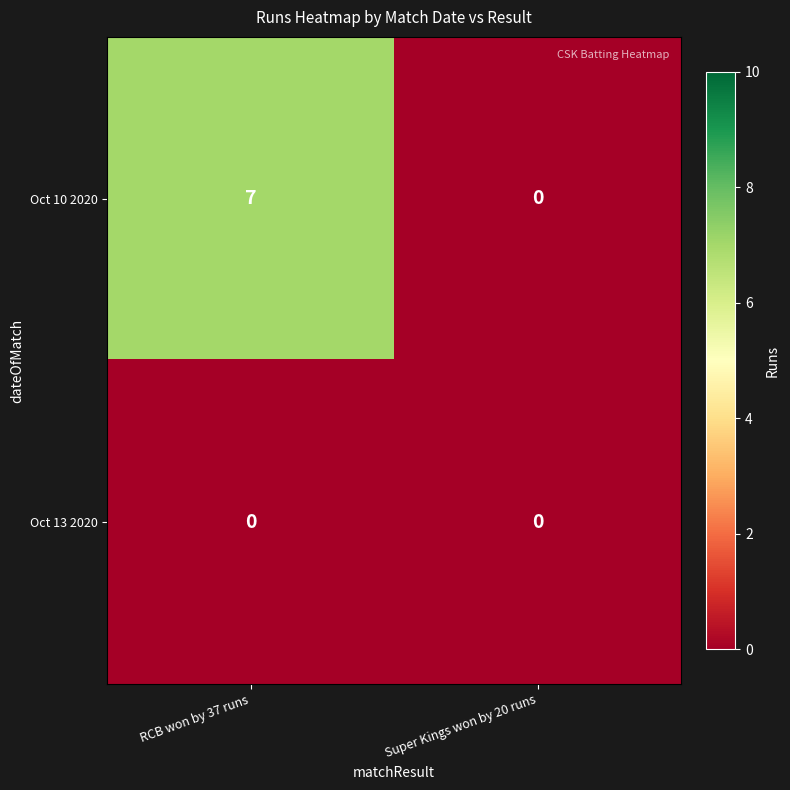

Reading right to left, transcribe all the data shown in this chart.

Oct 10 2020: Super Kings won by 20 runs=0	RCB won by 37 runs=7
Oct 13 2020: Super Kings won by 20 runs=0	RCB won by 37 runs=0